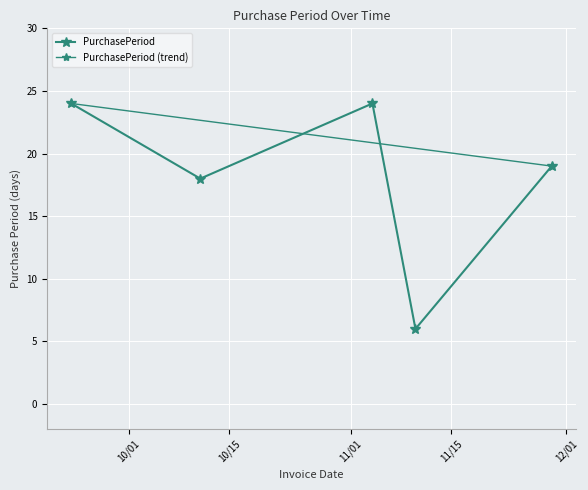

What is the label of the 3rd point from the left?

2016-11-04